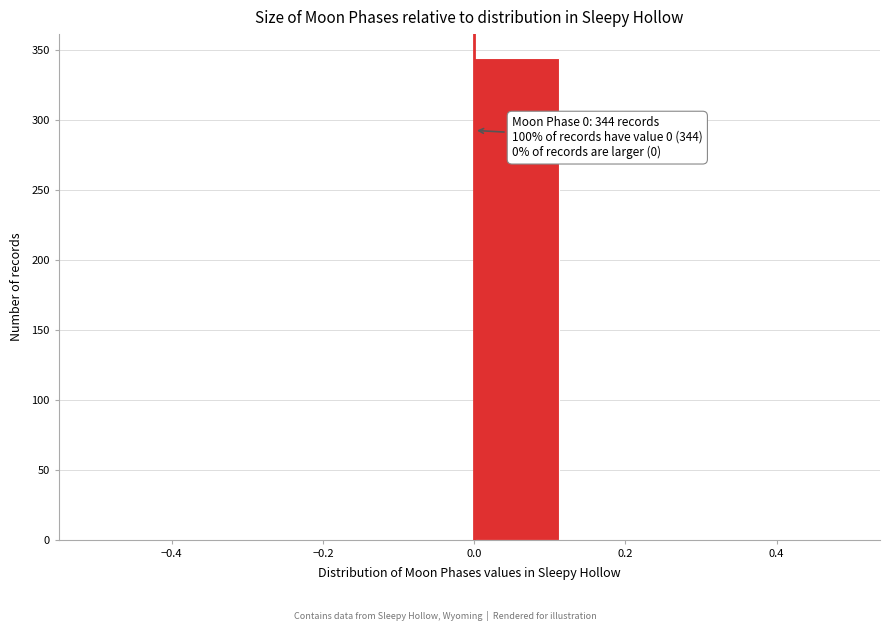

Over which range of the x-axis is the bar tallest?

0.000 to 0.125